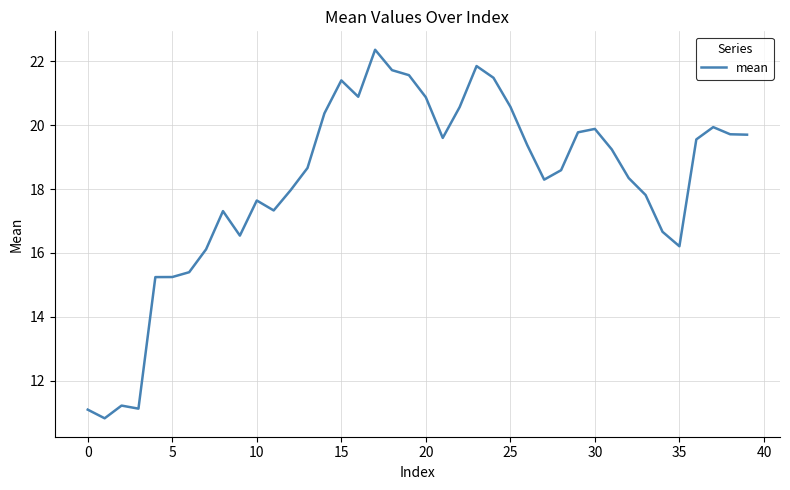

What is the maximum value shown in the chart?

22.4